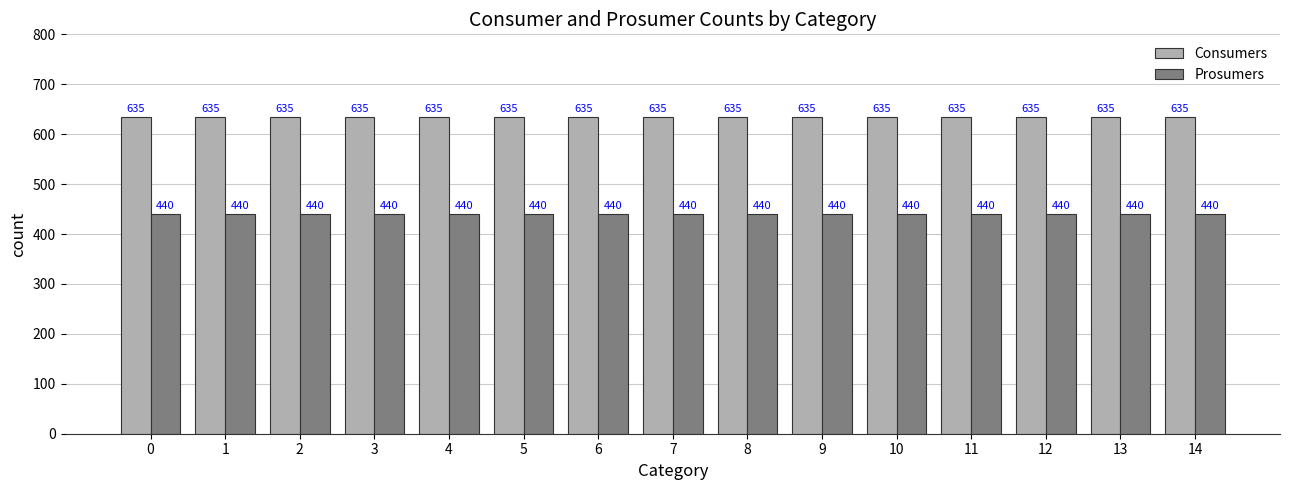

At how many categories does at least one series exceed 553?

15